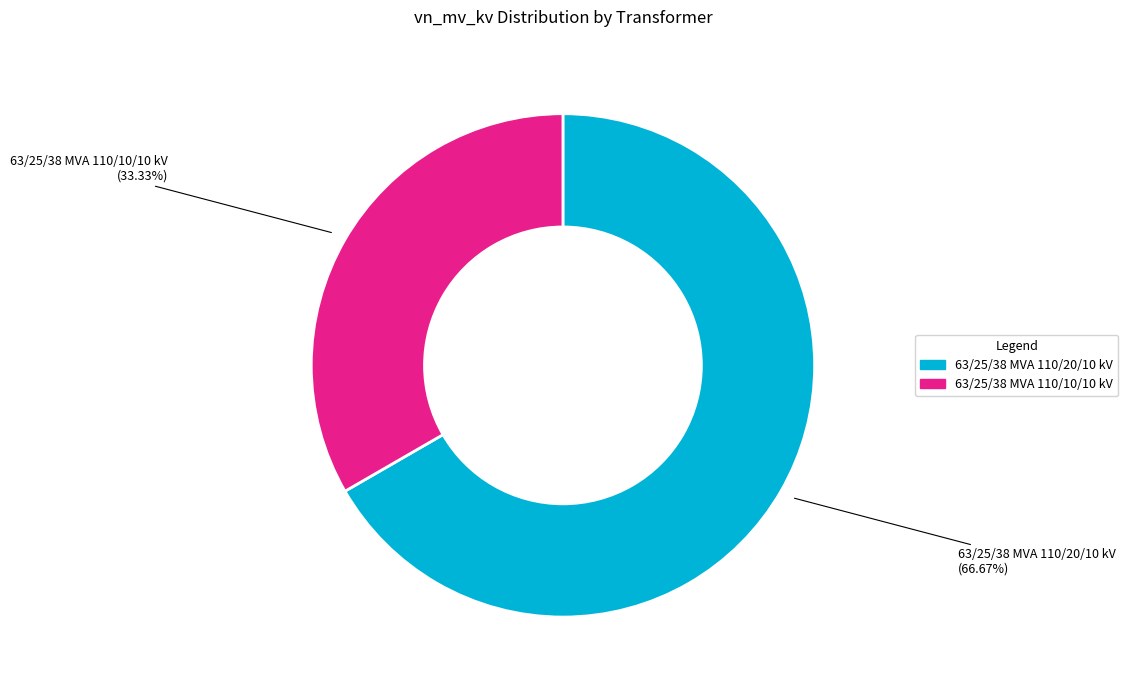

To the nearest percent, what portion does 63/25/38 MVA 110/20/10 kV represent?

67%